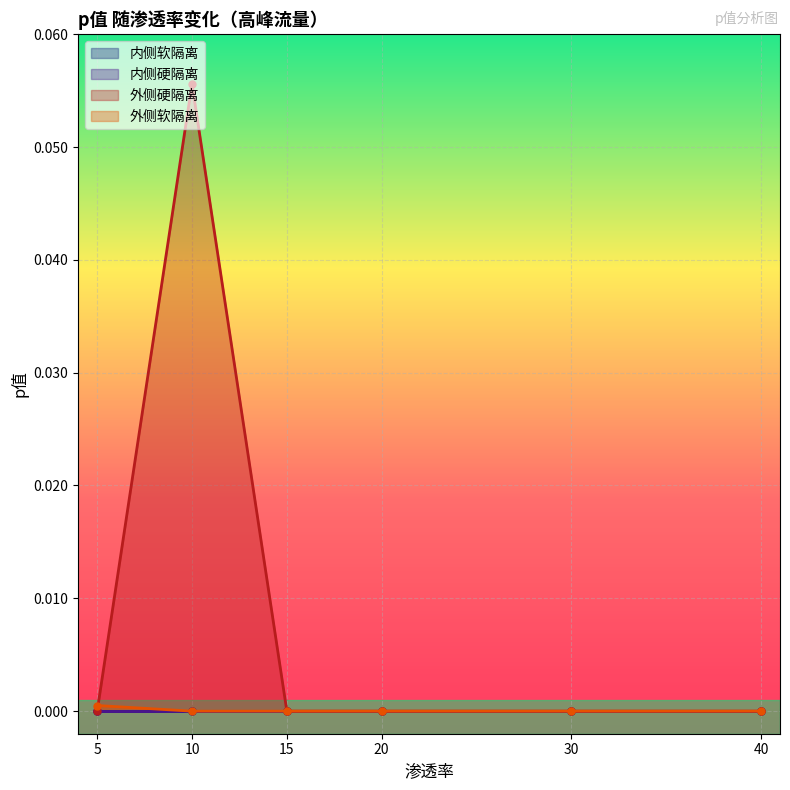

Is it true that 外侧硬隔离 equals 0.0 at 5?

True